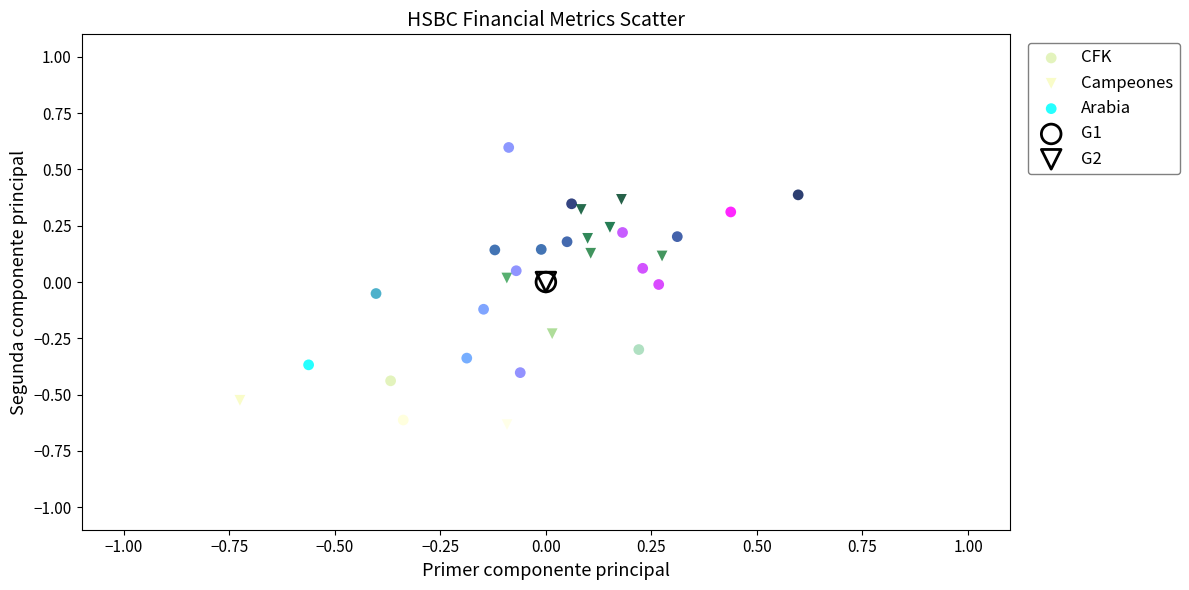

What are all the series names shown in the legend?

CFK, Campeones, Arabia, G1, G2